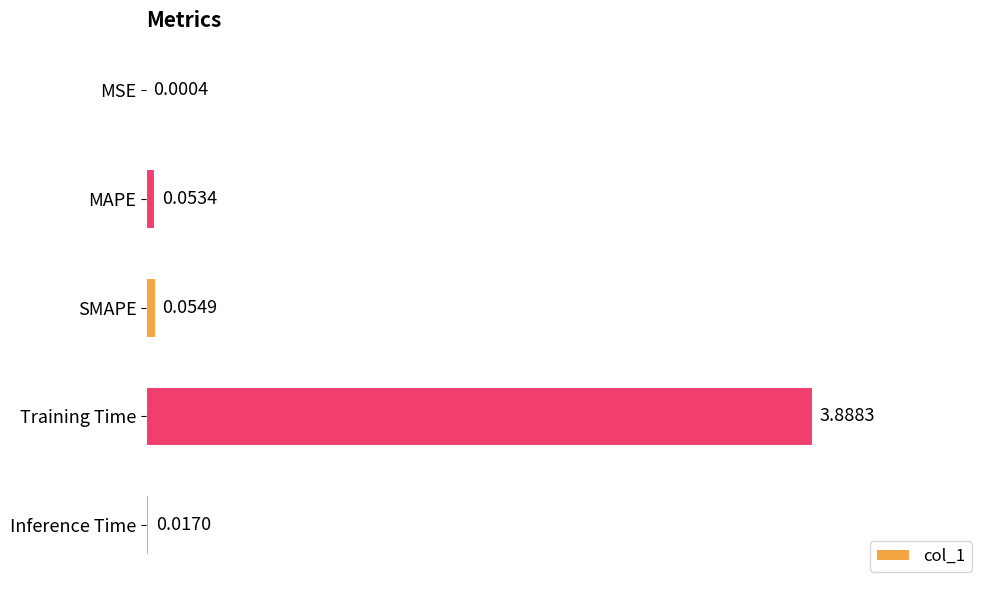

At which category does the chart reach its peak across all series?

Training Time